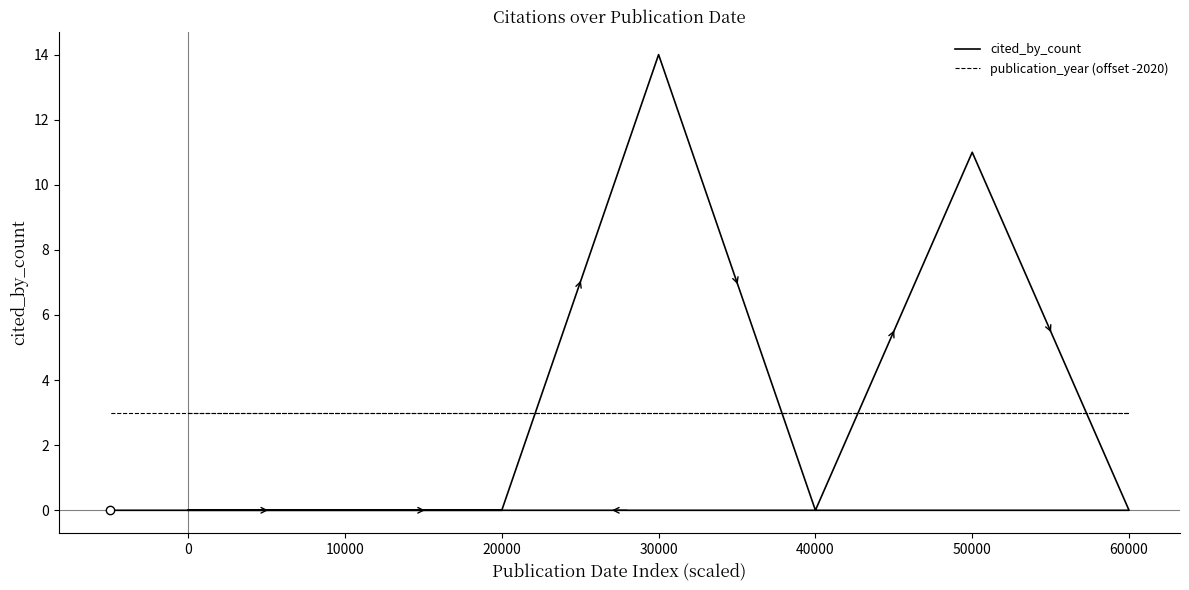

True or false: publication_year (offset -2020) has more than 0 points higher than both neighbors.

False